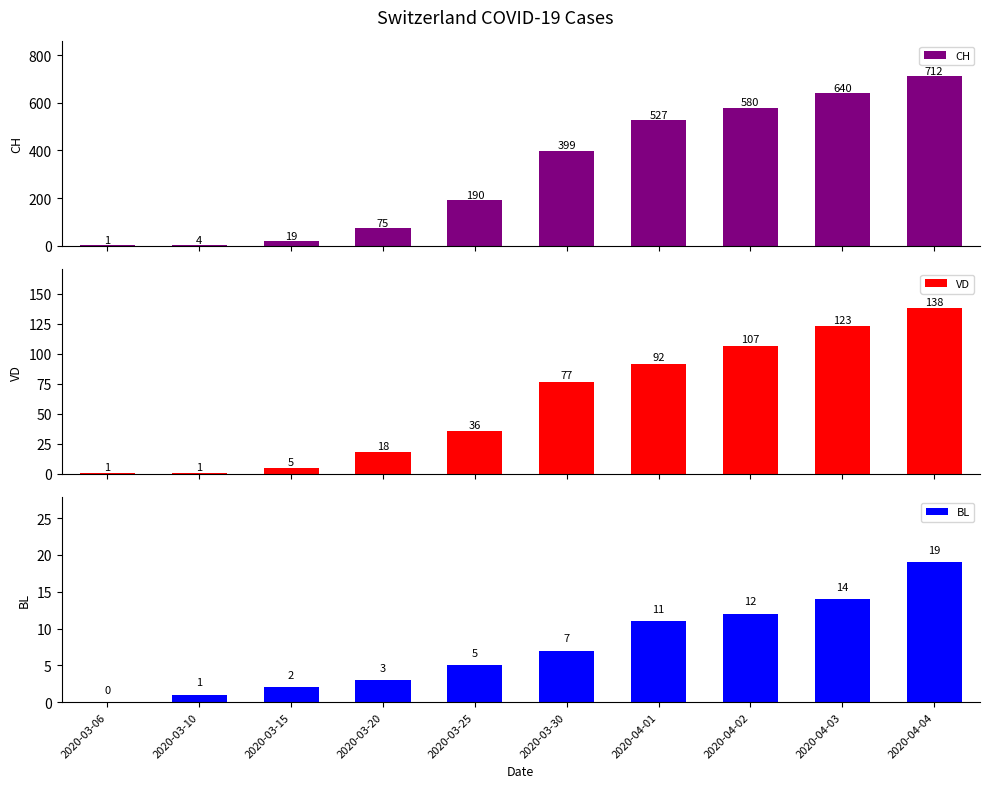

Which has a higher value, 2020-04-04 or 2020-03-25?

2020-04-04